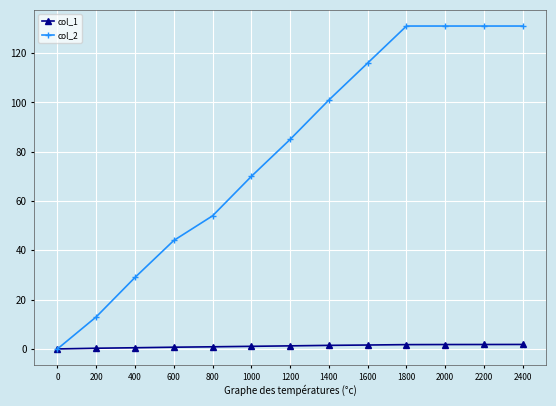

Which series has the largest range (max minus min)?

col_2